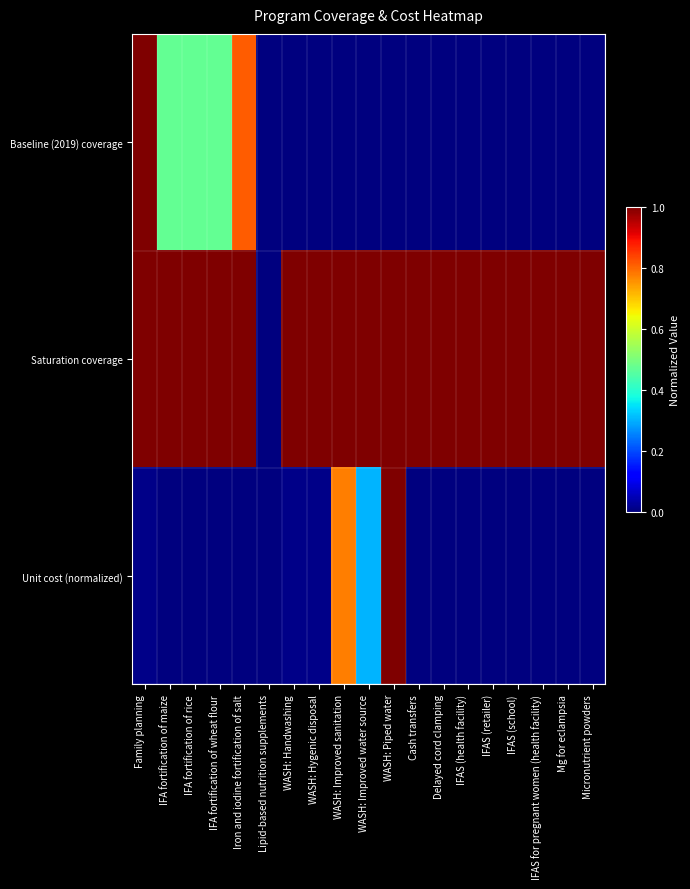

Which series has the widest spread of values?

Baseline (2019) coverage